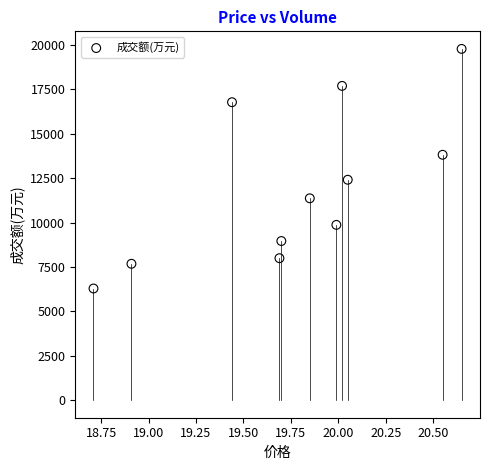

What is the average Y value?

12055